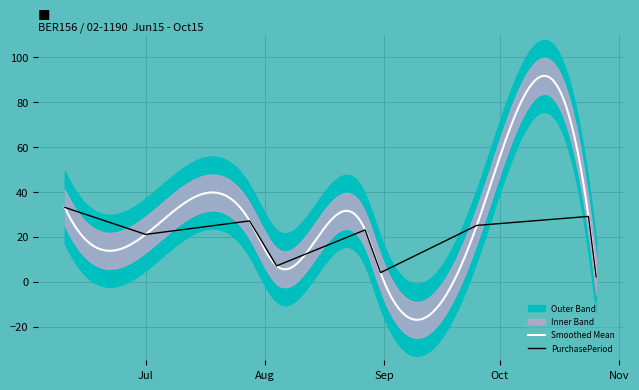

Is it true that the value at 2015-08-27 is 23?

True